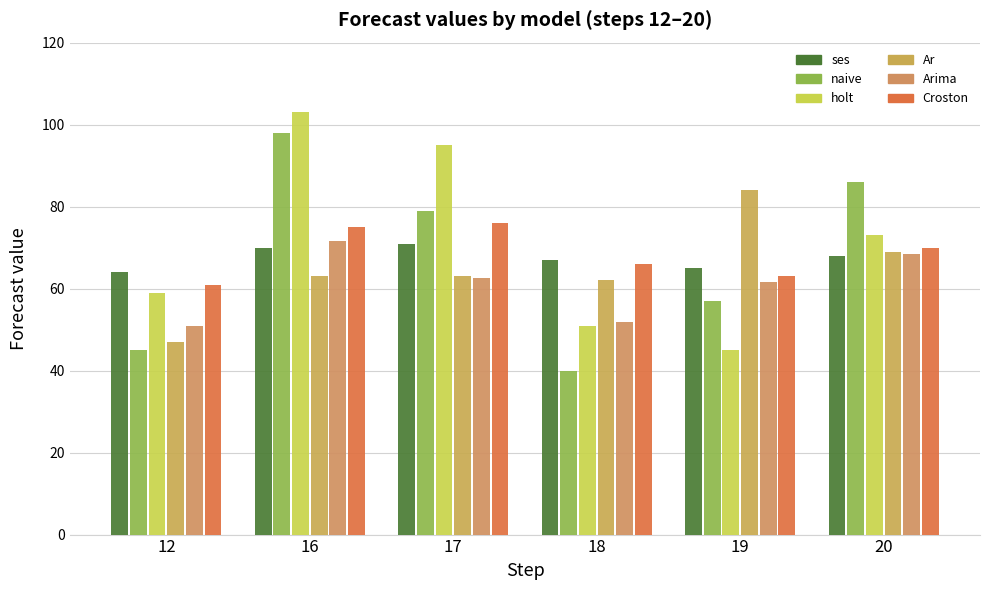

Reading left to right, extract all data points from this chart.

ses: 12=64.0	16=70.0	17=71.0	18=67.0	19=65.0	20=68.0
naive: 12=45.0	16=98.0	17=79.0	18=40.0	19=57.0	20=86.0
holt: 12=59.0	16=103.0	17=95.0	18=51.0	19=45.0	20=73.0
Ar: 12=47.0	16=63.0	17=63.0	18=62.0	19=84.0	20=69.0
Arima: 12=50.8	16=71.5	17=62.5	18=51.8	19=61.7	20=68.5
Croston: 12=61.0	16=75.0	17=76.0	18=66.0	19=63.0	20=70.0